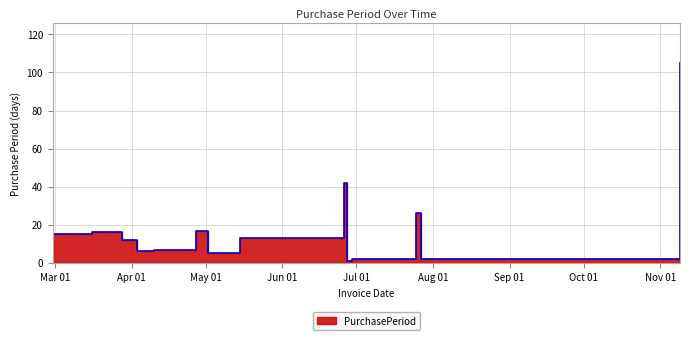

What is the difference between the maximum and minimum values?

104